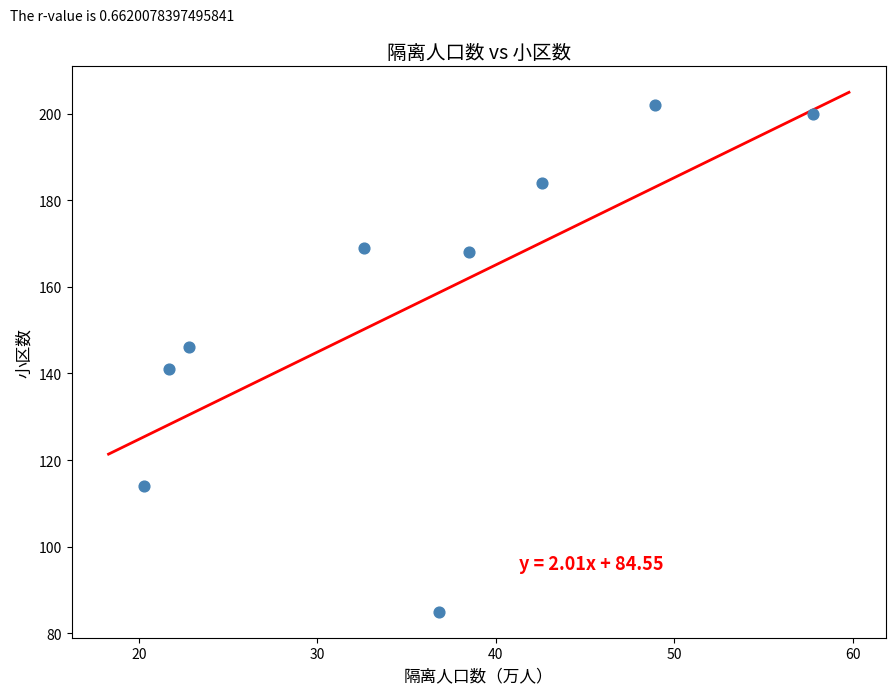

What is the average Y value?

157